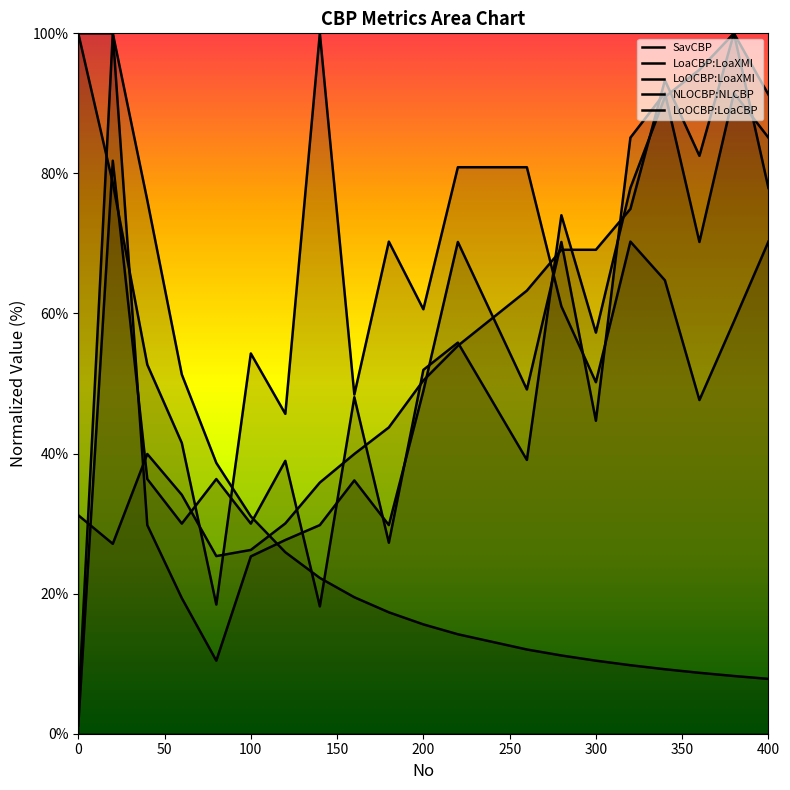

Does the chart display data point markers on the line(s)?

No